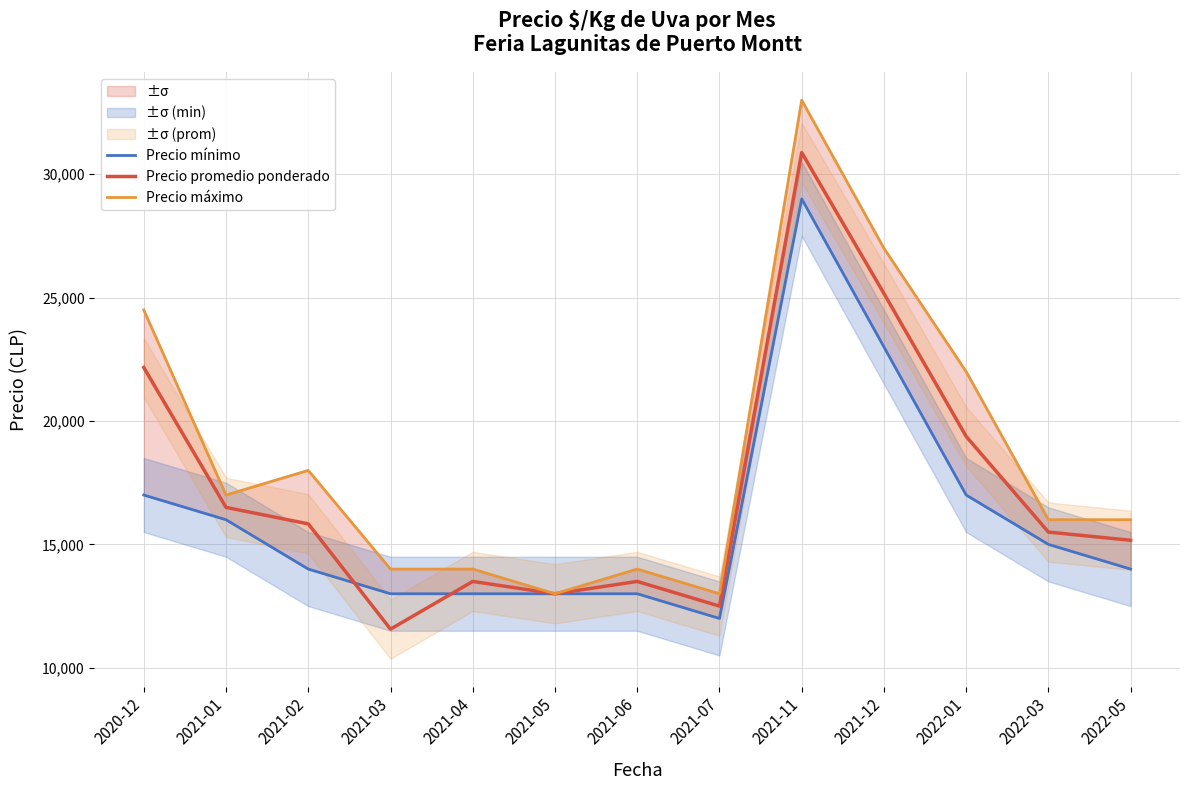

What is the average value of the Precio mínimo series?

16077